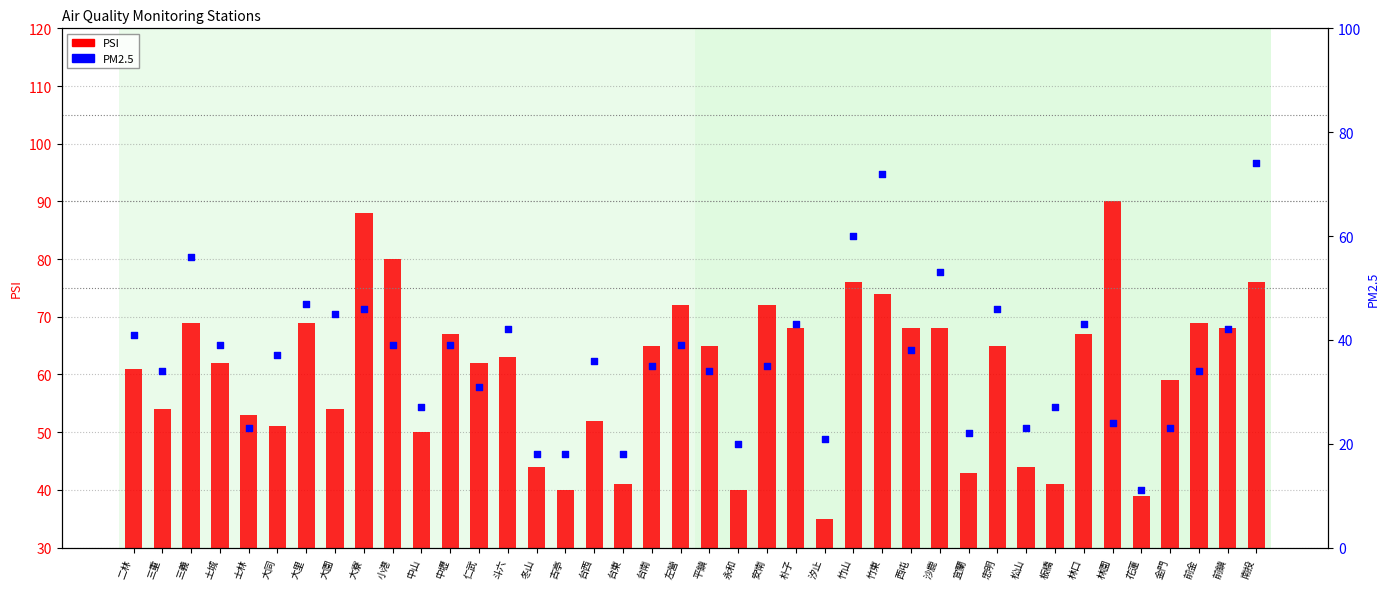

At how many categories does at least one series exceed 29?

40